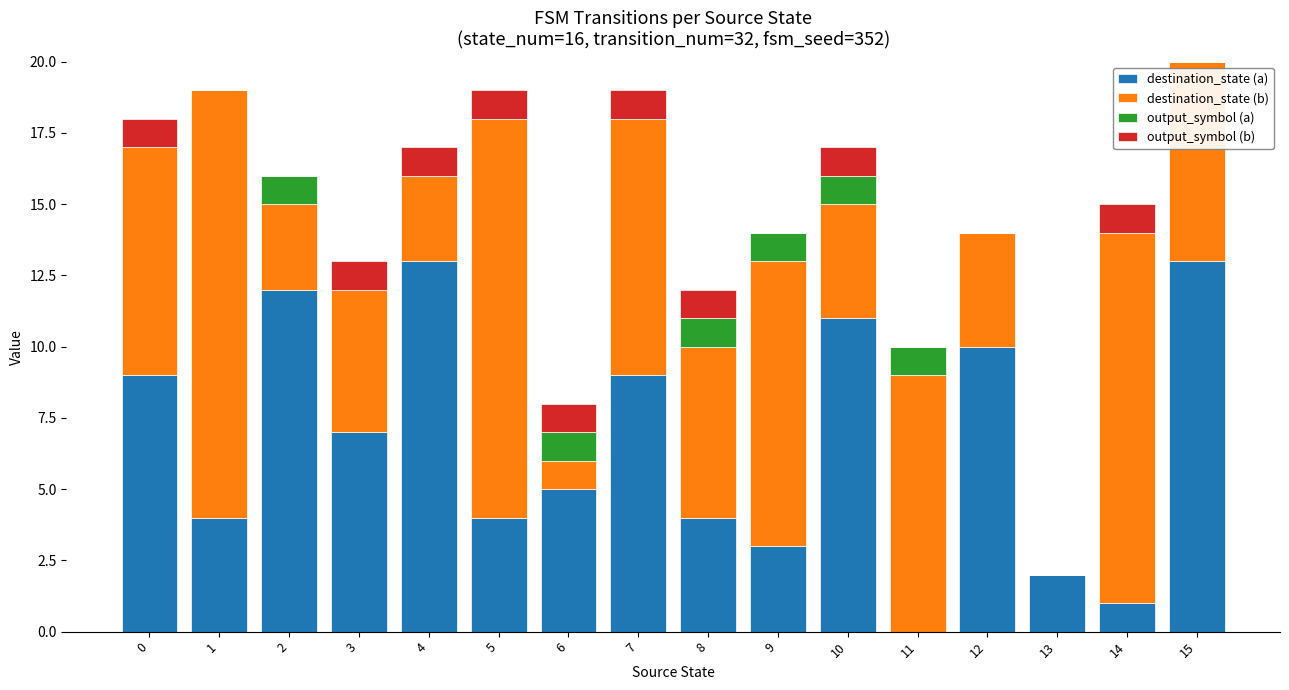

True or false: destination_state (a) has a value of 10 at 12.

True